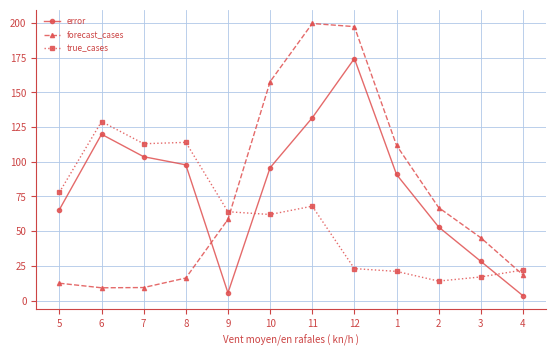

Where does the error series first go above 95?

6